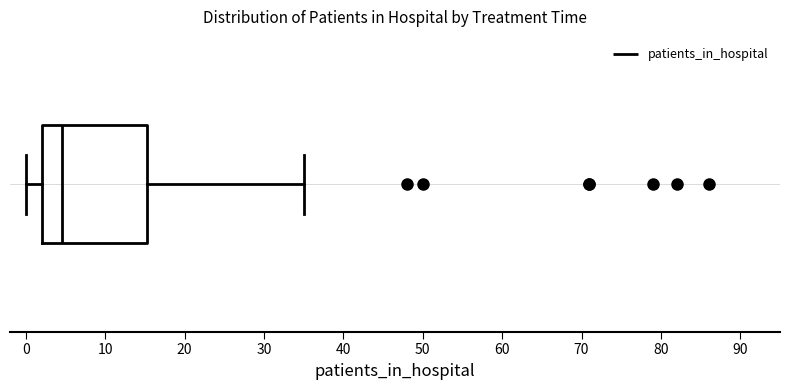

Transcribe this box plot: give where the median line is, the range the box spans, and where the two whiskers end, as read against the x-axis. The values are not printed on the chart, so give them approximately, as read against the axis.

median 5, box 2 to 15, whiskers 0 to 35